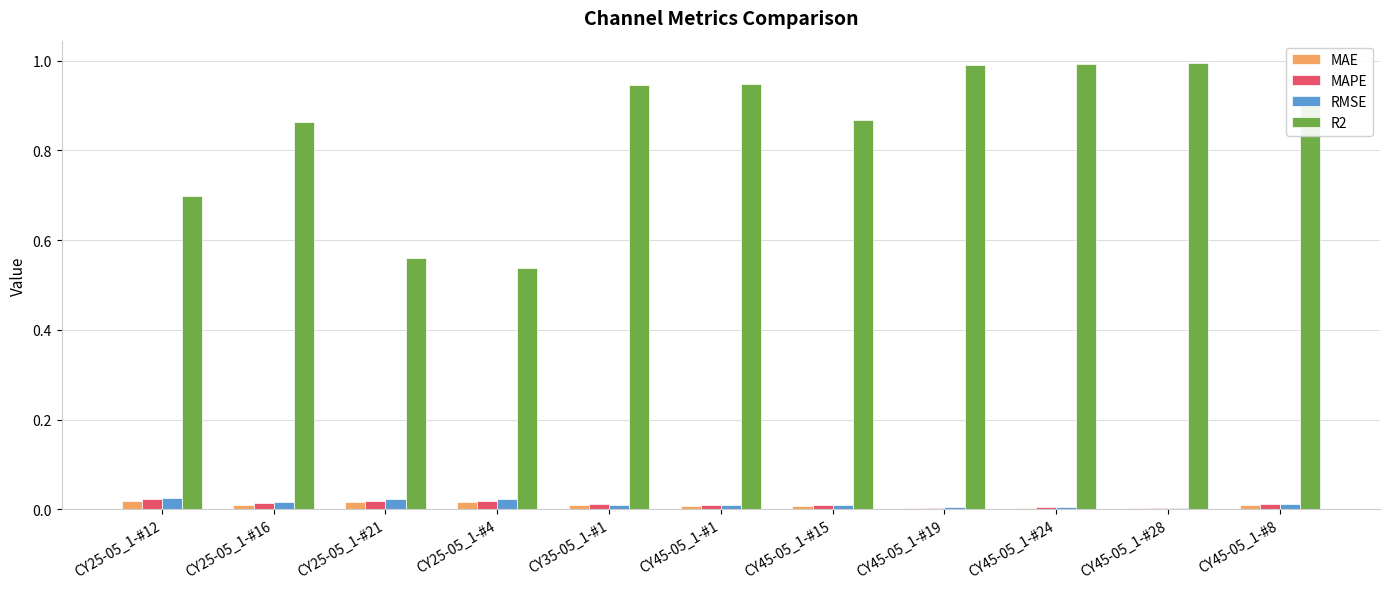

Which series has the largest total across all categories?

R2